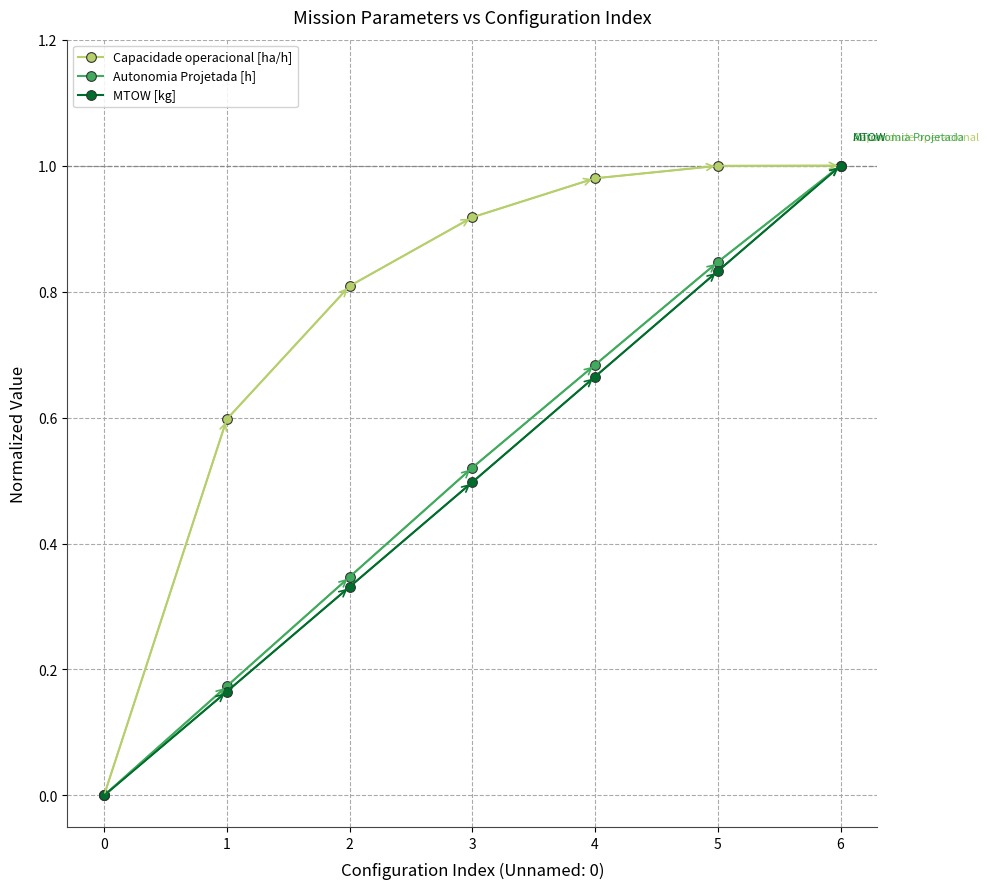

How many categories are shown in the chart?

7